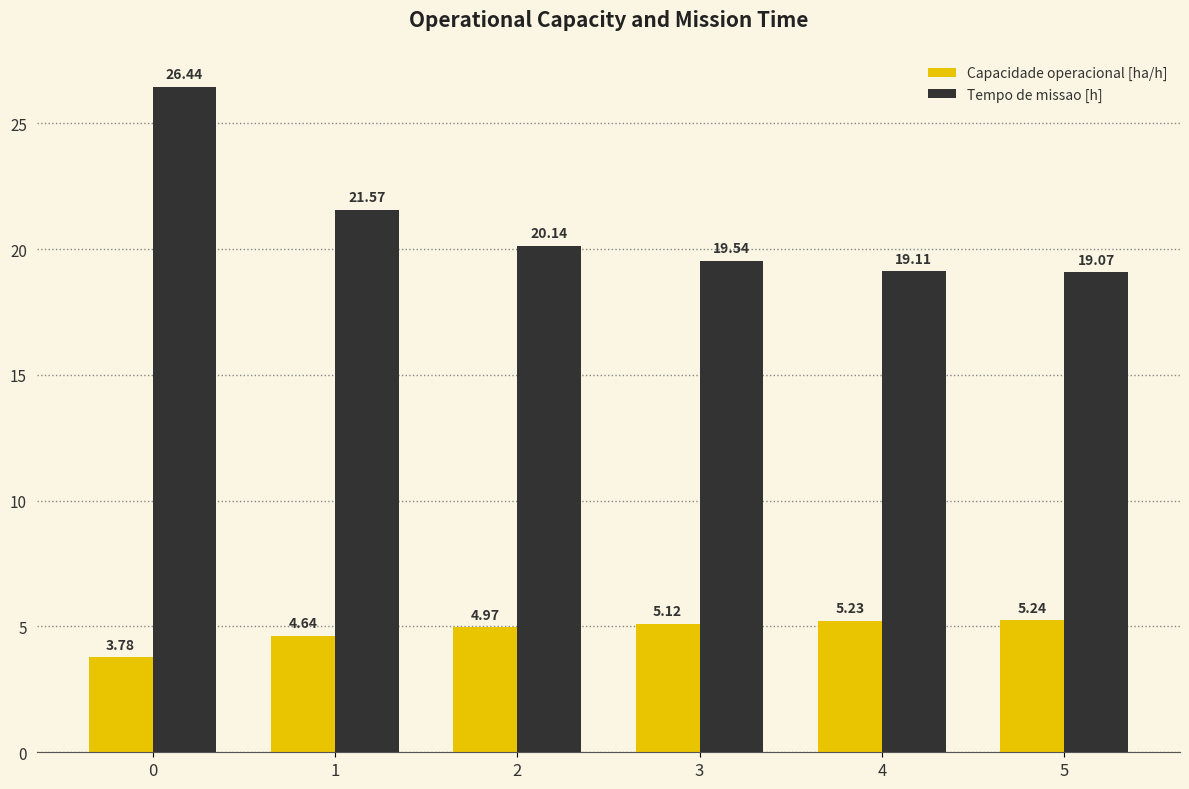

Is the value of Tempo de missao [h] at 4 greater than the value of Capacidade operacional [ha/h] at 5?

Yes